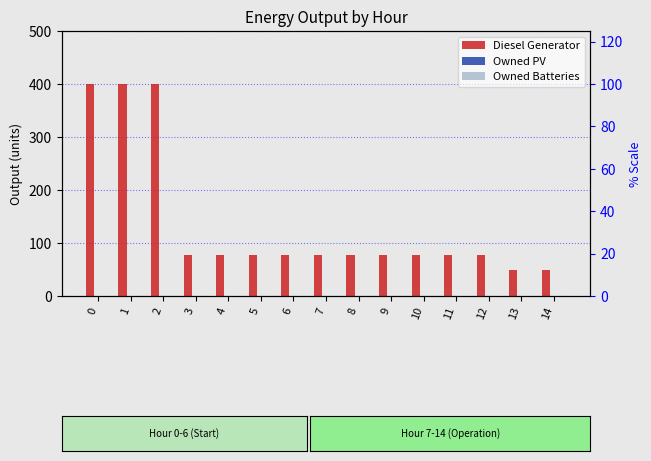

Is it true that Owned Batteries equals 0 at 3?

True